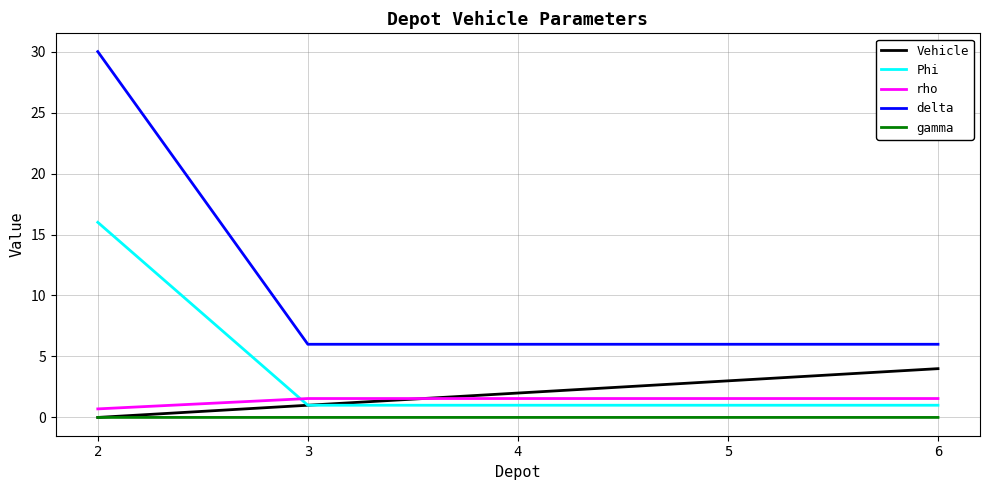

At how many categories does at least one series exceed 3?

5